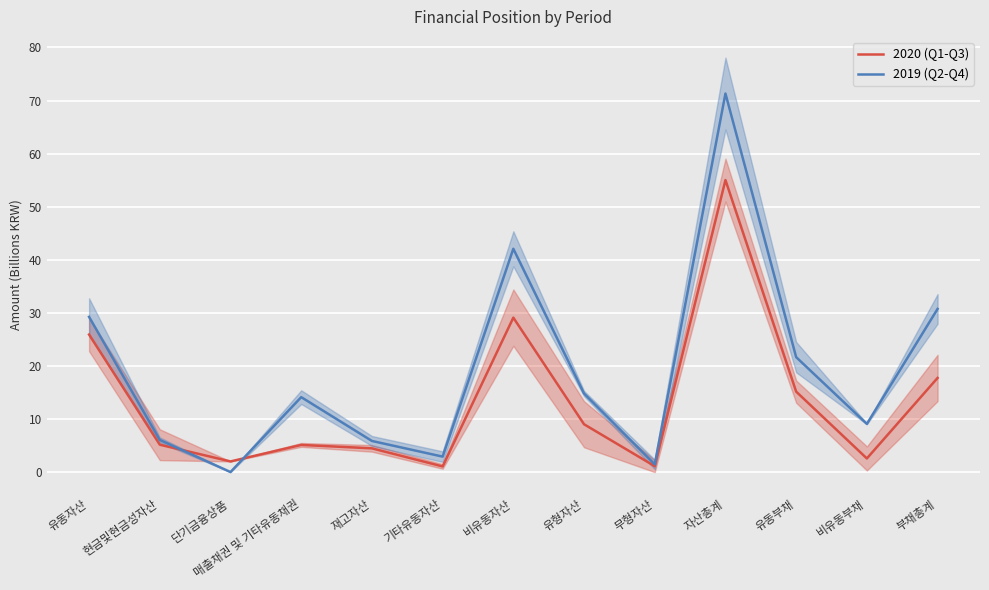

Reading right to left, list all the values displayed in this chart.

2020 (Q1-Q3): 부채총계=17.7	비유동부채=2.6	유동부채=15.2	자산총계=55.0	무형자산=1.1	유형자산=9.0	비유동자산=29.1	기타유동자산=1.1	재고자산=4.5	매출채권 및 기타유동채권=5.1	단기금융상품=2.0	현금및현금성자산=5.2	유동자산=25.9
2019 (Q2-Q4): 부채총계=30.7	비유동부채=9.1	유동부채=21.7	자산총계=71.3	무형자산=1.5	유형자산=14.8	비유동자산=42.1	기타유동자산=2.9	재고자산=5.9	매출채권 및 기타유동채권=14.1	단기금융상품=0.0	현금및현금성자산=6.1	유동자산=29.2